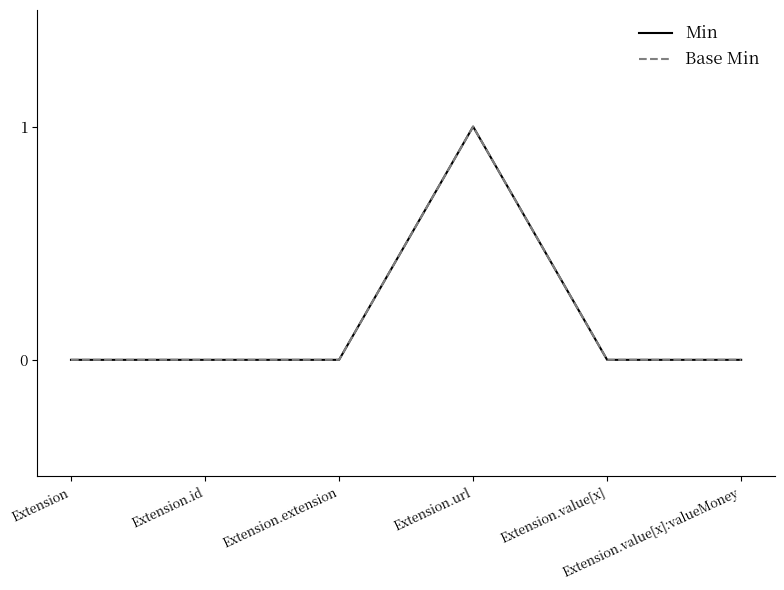

How many distinct data groups are displayed?

2